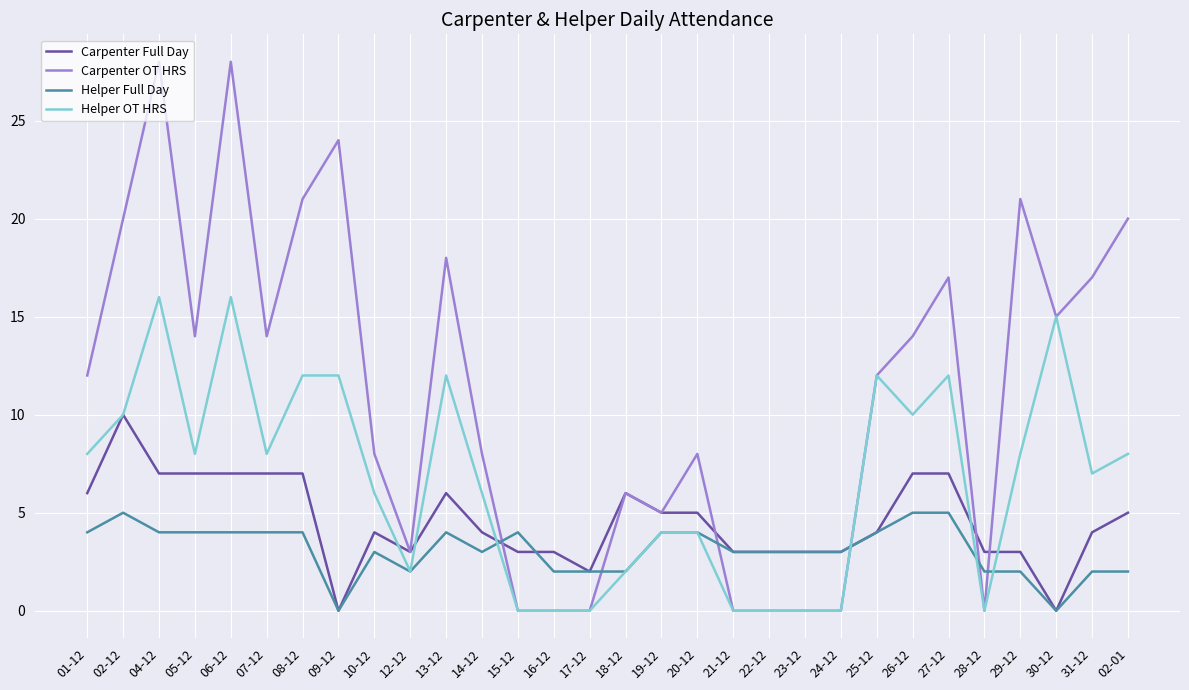

What is the greatest value displayed?

28